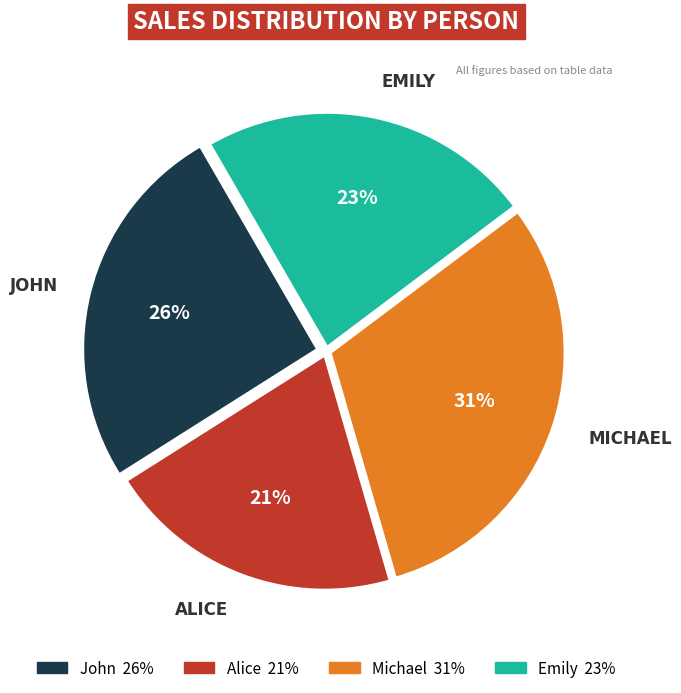

Count the number of slices in the pie.

4